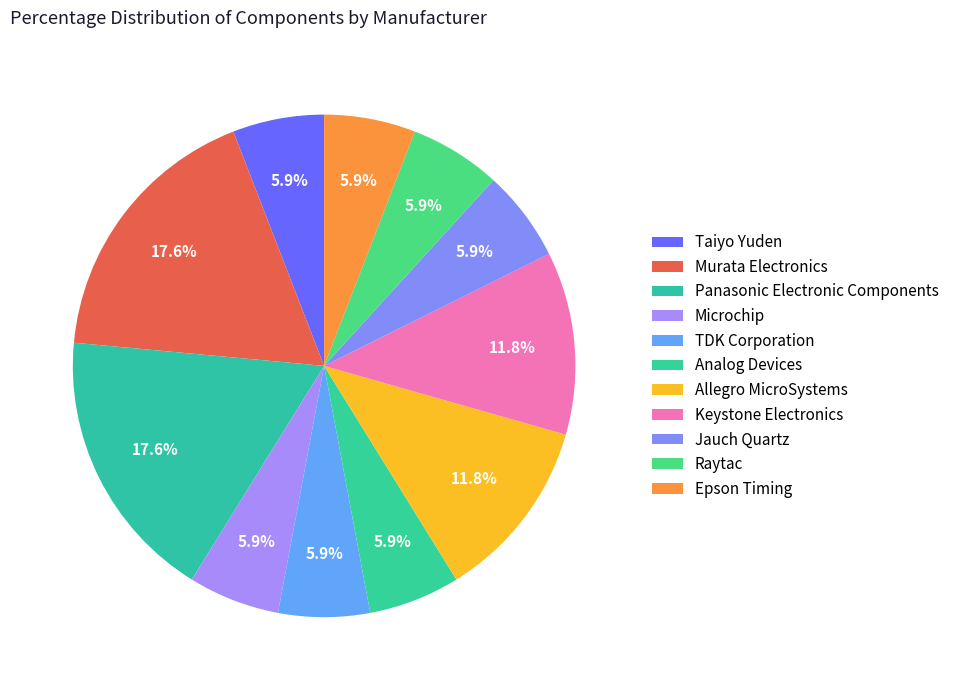

Which has a higher value, Epson Timing or Microchip?

Epson Timing